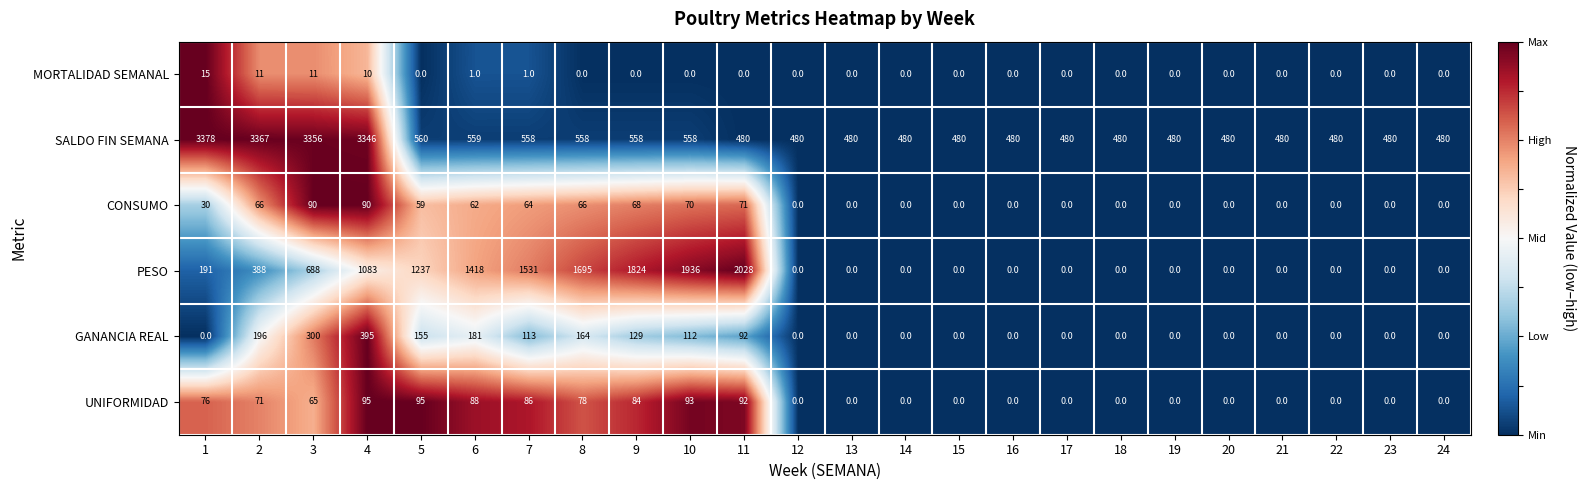

Which series has the widest spread of values?

SALDO FIN SEMANA